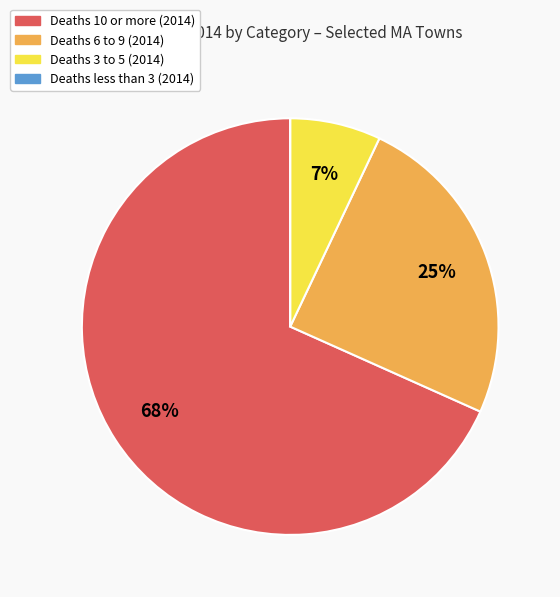

To the nearest percent, what is the average slice percentage?

25%